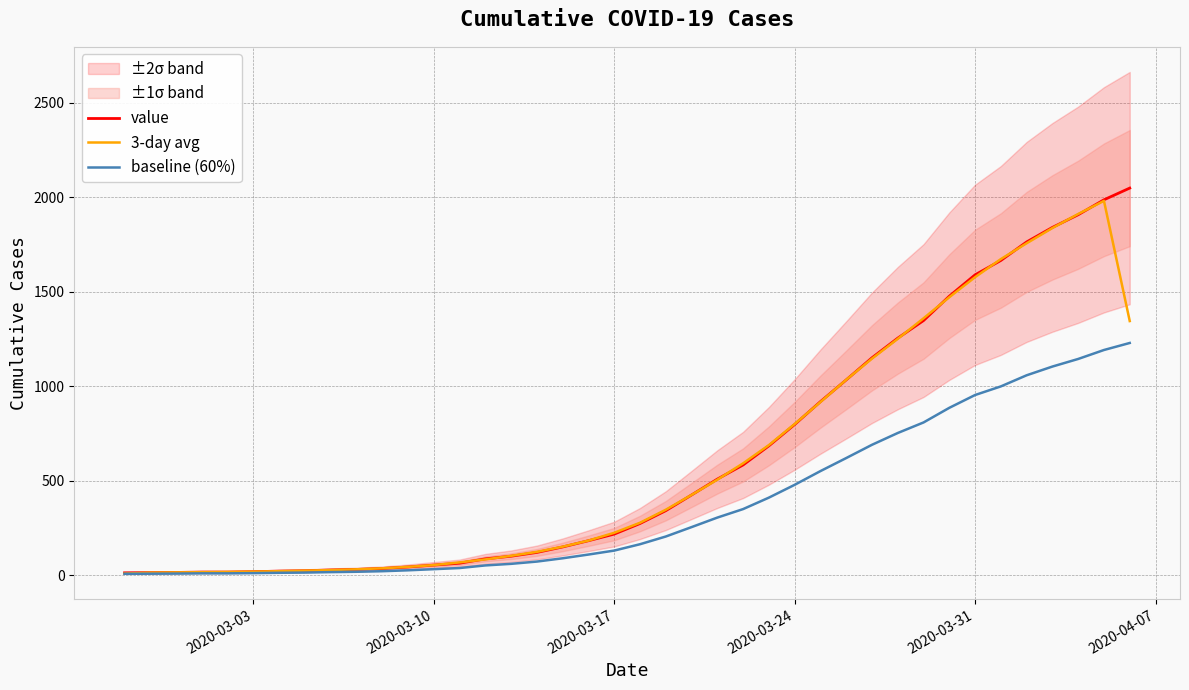

What is the highest value of the value series?

2049.0